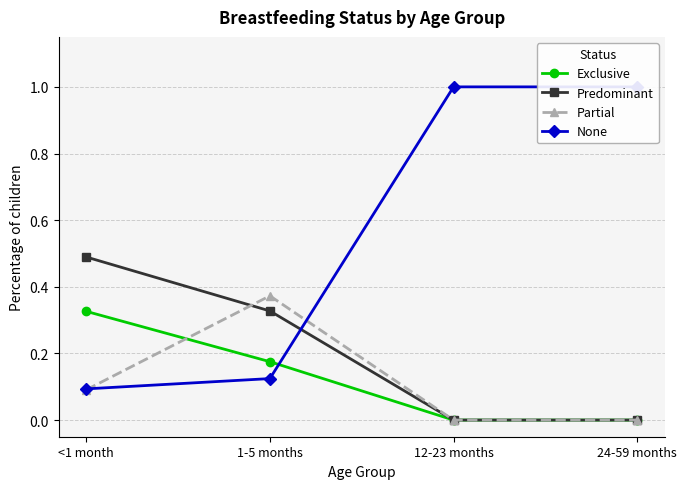

What value does the Predominant series have at <1 month?

0.5